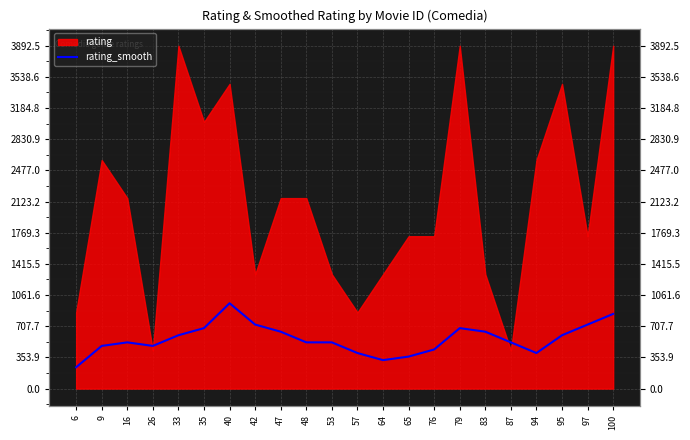

Is it true that the value at 57 is 536.5?

False